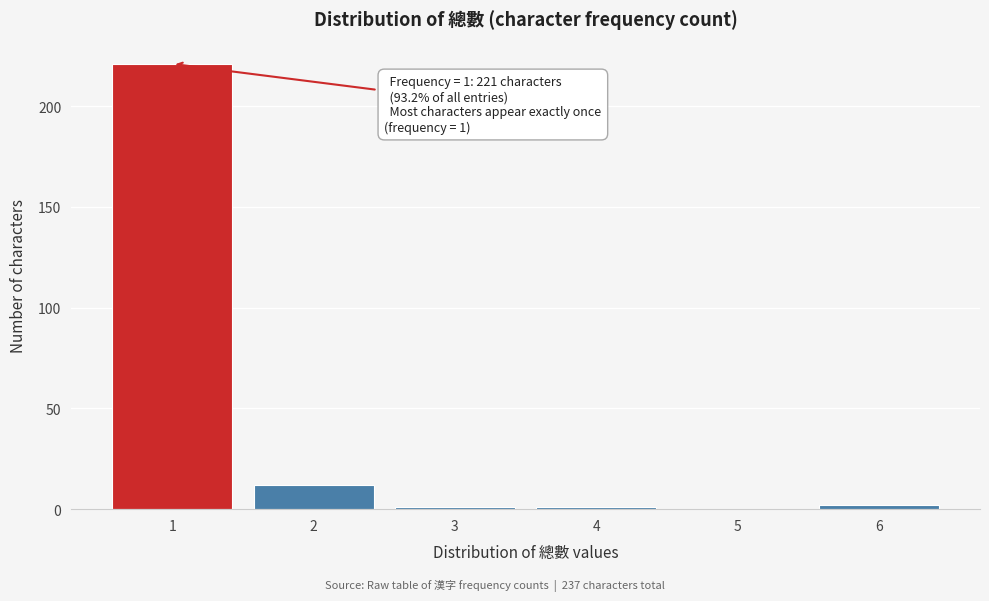

Reading right to left, extract all data points from this chart.

6=2	5=0	4=1	3=1	2=12	1=221